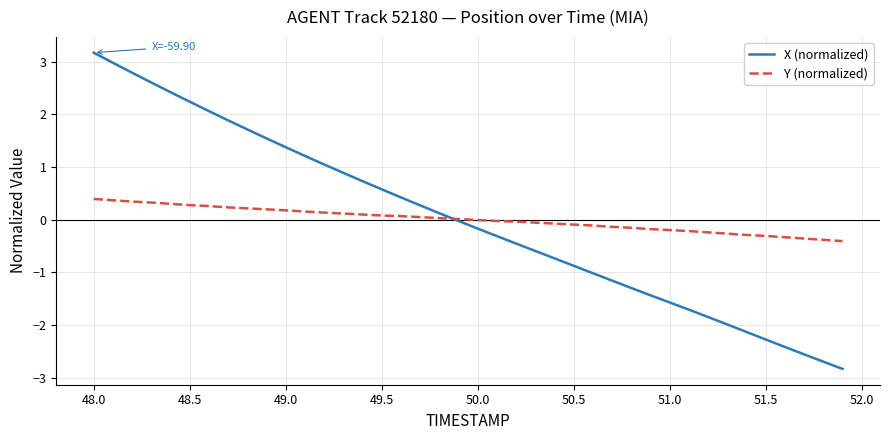

Rank the series by their maximum value, from highest to lowest.

X (normalized), Y (normalized)